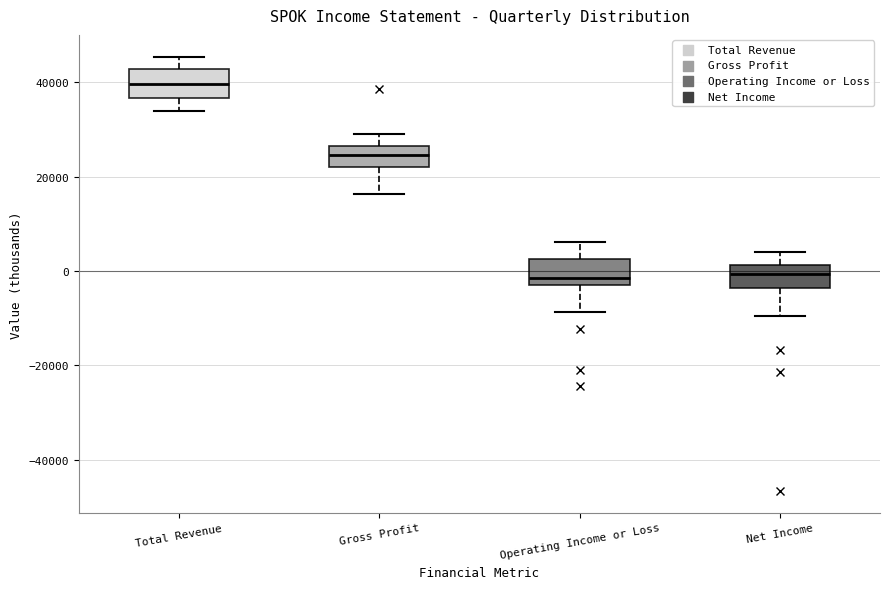

Which box has the highest median line?

Total Revenue